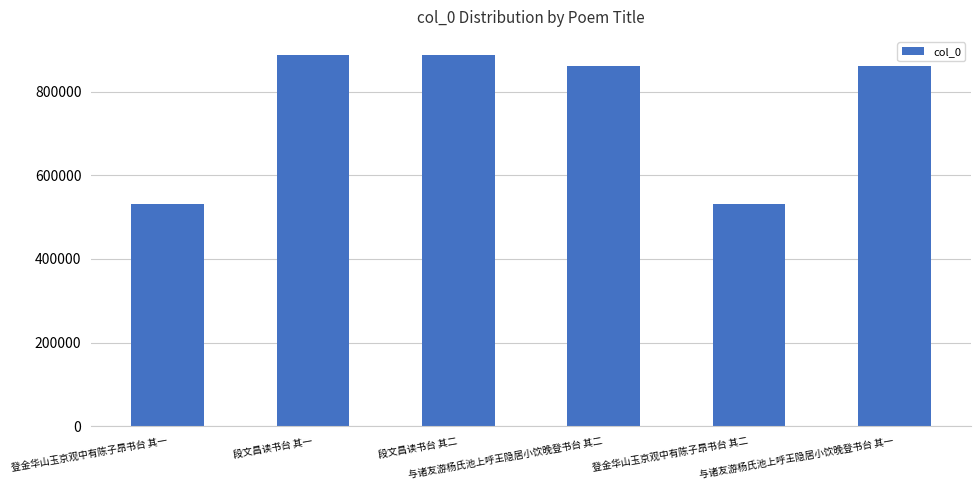

Which has a higher value, 段文昌读书台 其一 or 与诸友游杨氏池上呼王隐居小饮晚登书台 其二?

段文昌读书台 其一